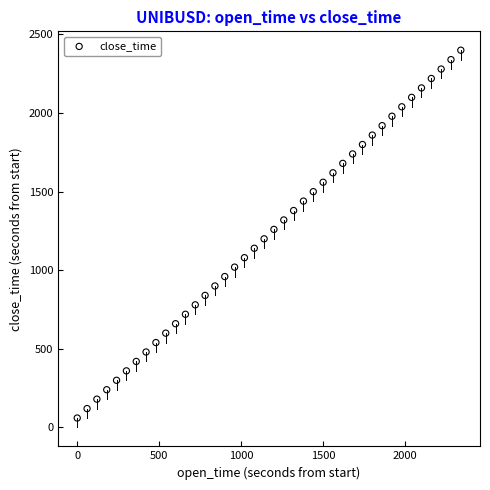

What is the range of Y values (max minus min)?

2340.0